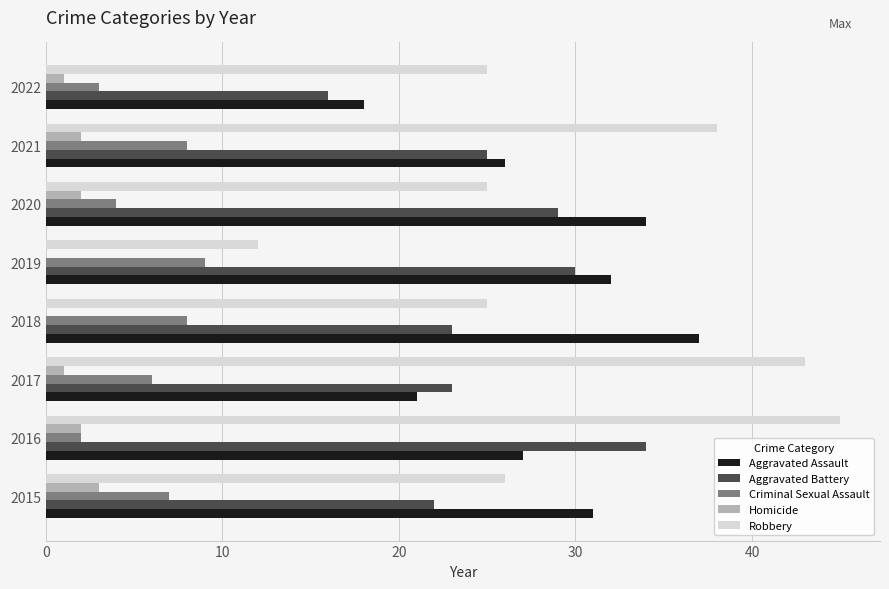

What is the greatest value displayed?

45